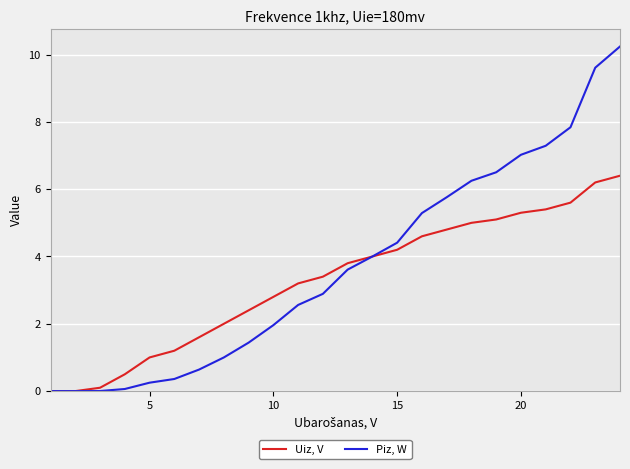

Which series has the largest range (max minus min)?

Piz, W